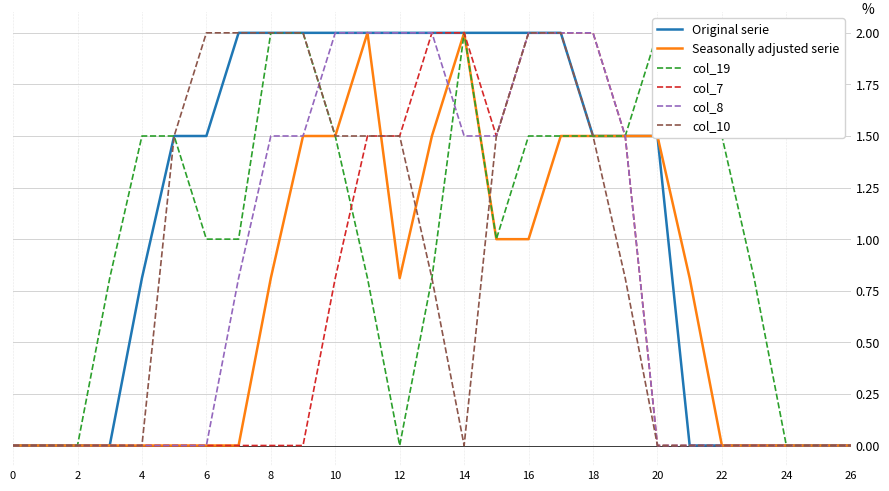

At how many categories does at least one series exceed 1?

19